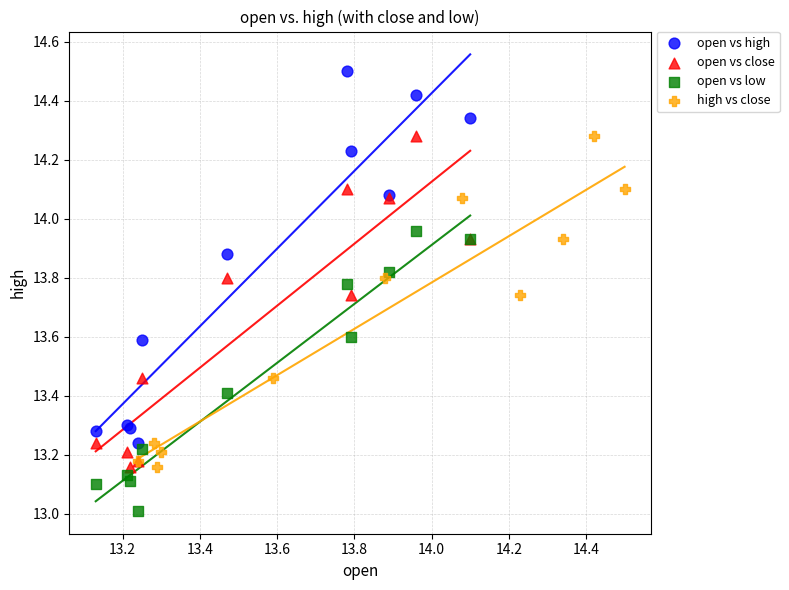

Which series has the widest spread of Y values?

open vs high